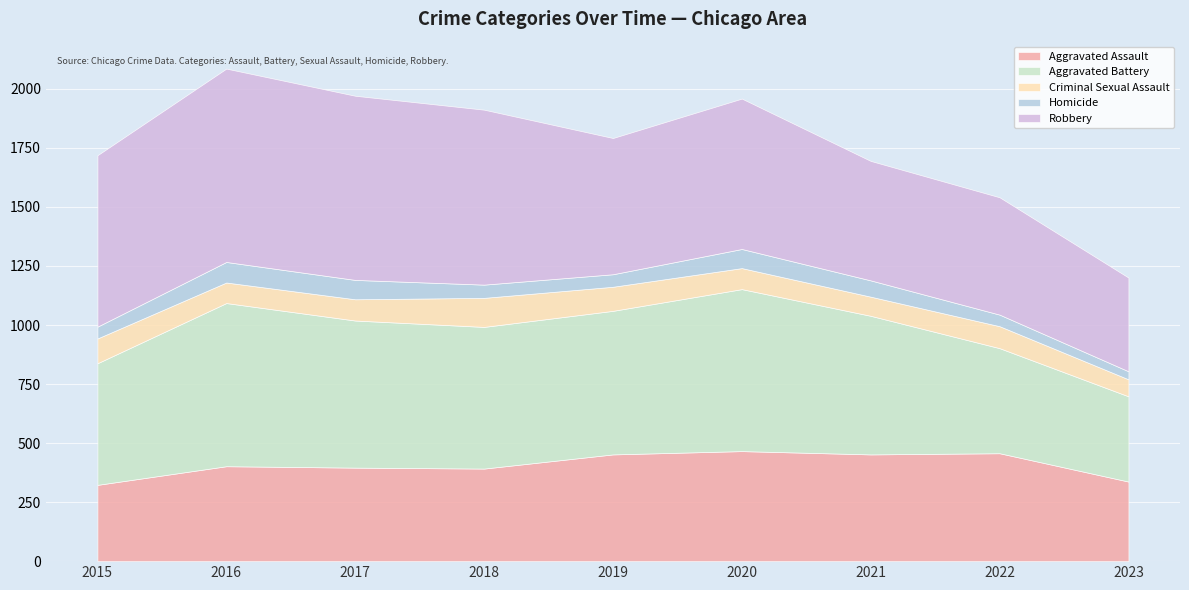

What is the spread (max minus min) of values at 2018?

685